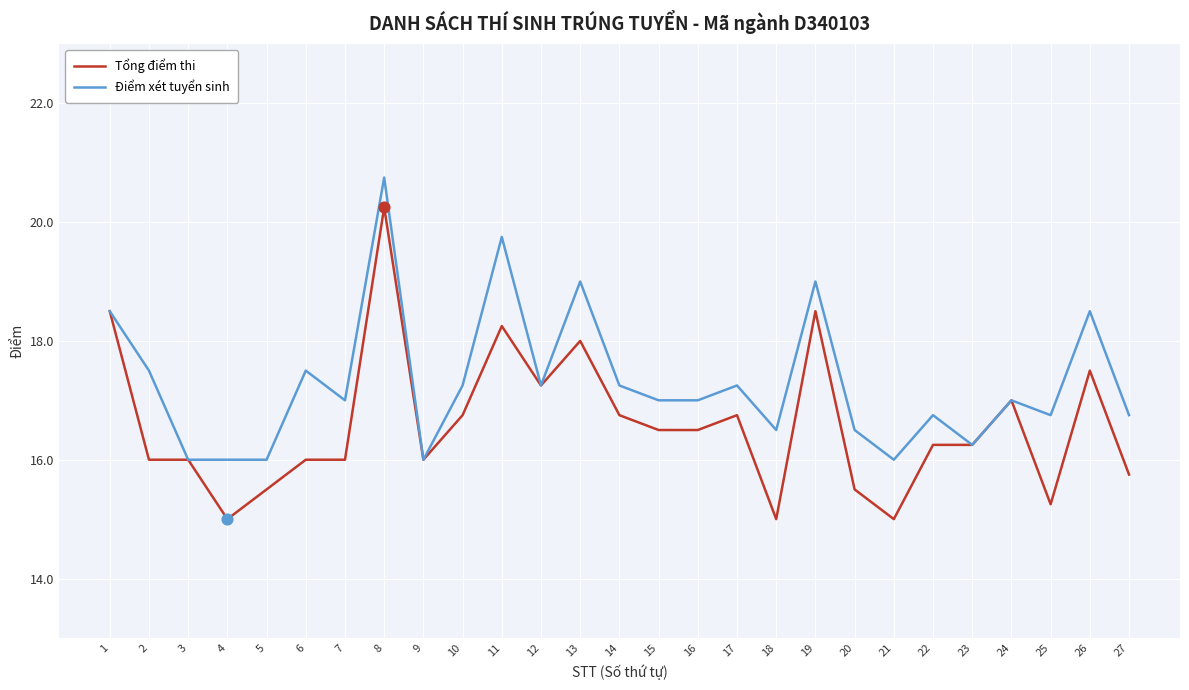

Which series has the largest range (max minus min)?

Tổng điểm thi